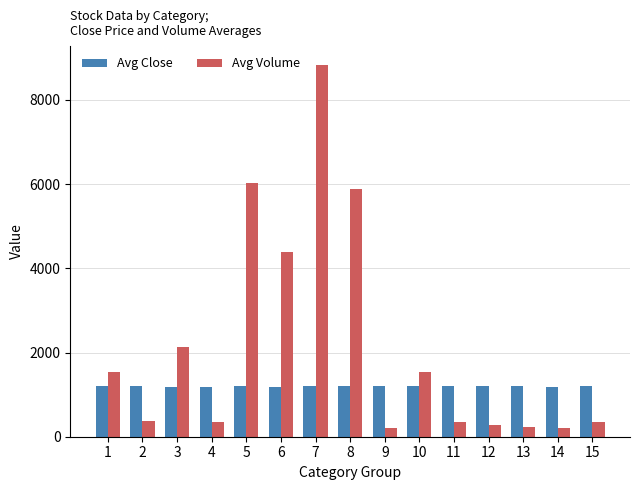

What is the minimum value shown in the chart?

196.0